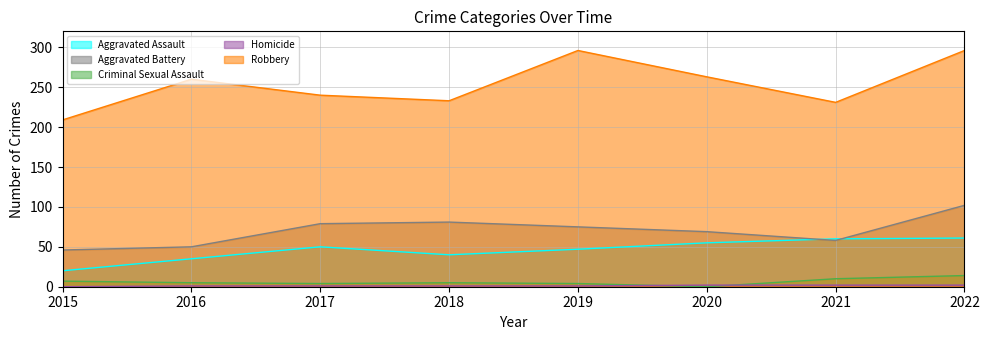

True or false: Homicide and Aggravated Battery intersect in this chart.

False